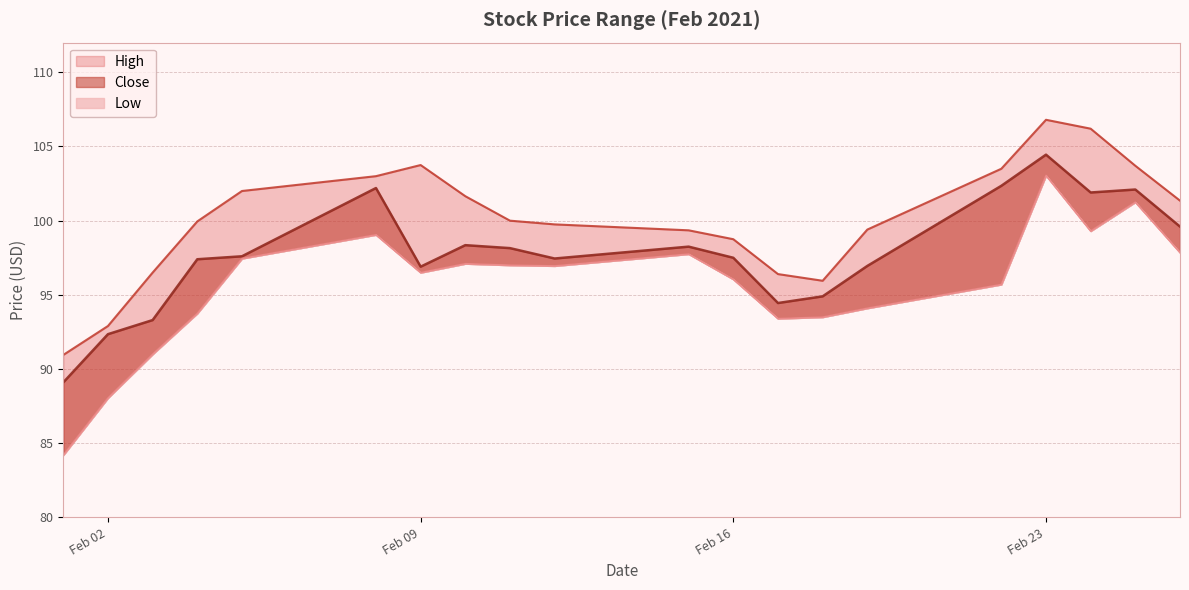

What value does the Close series have at 2021-02-17?

94.4